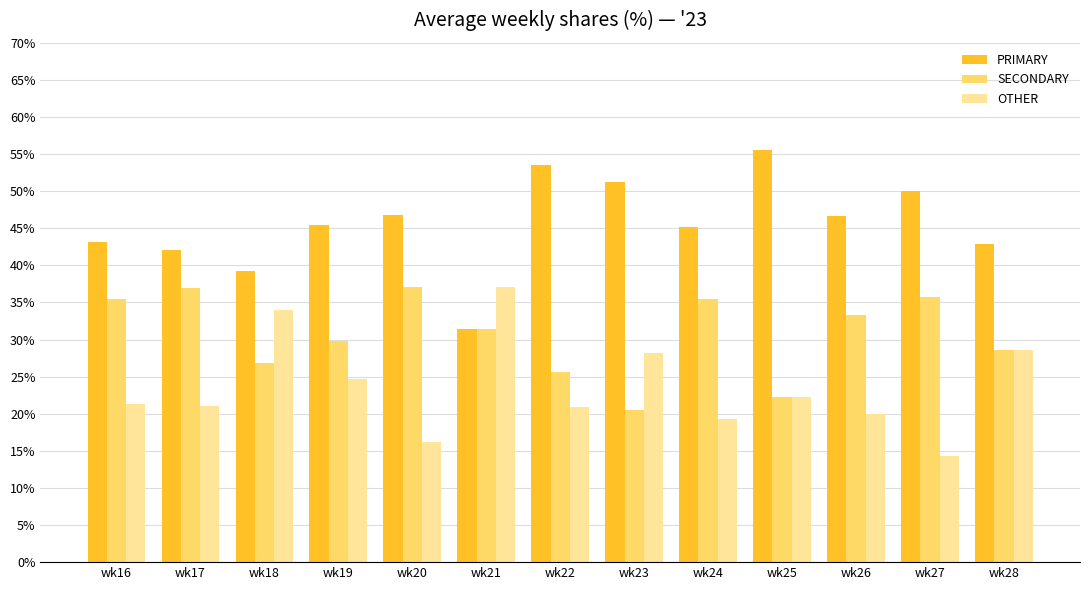

Rank the series at wk27 from highest to lowest value.

PRIMARY, SECONDARY, OTHER